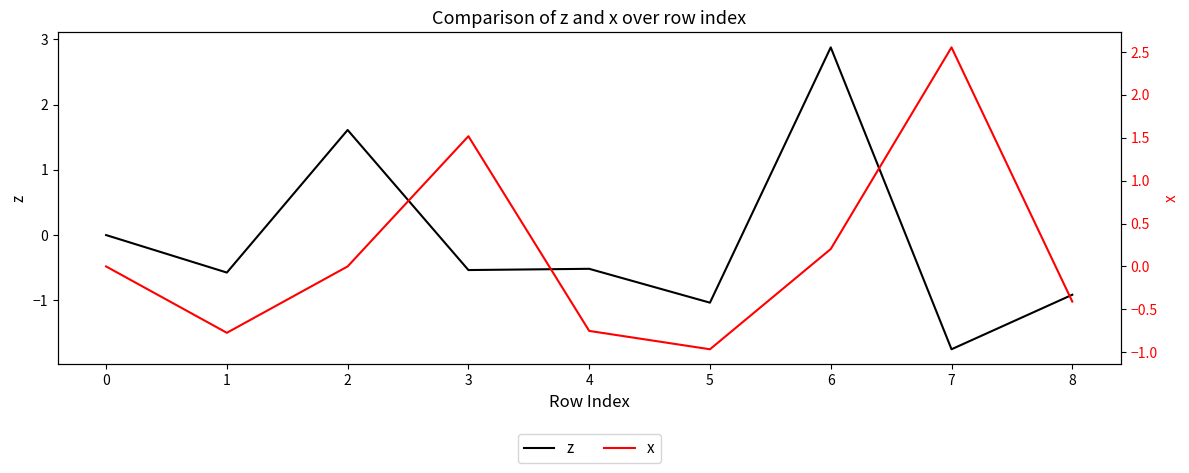

How many values in the x series are below 0?

4